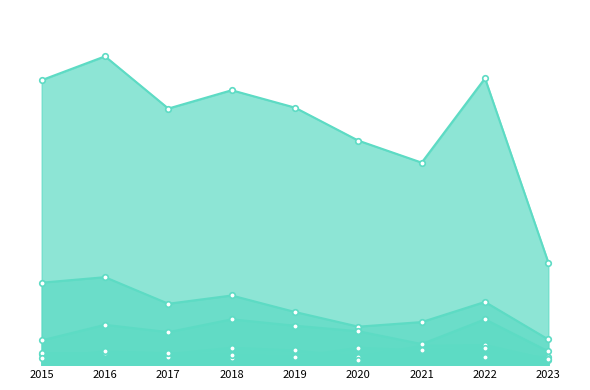

Where does the Burglary series first go above 67?

2015